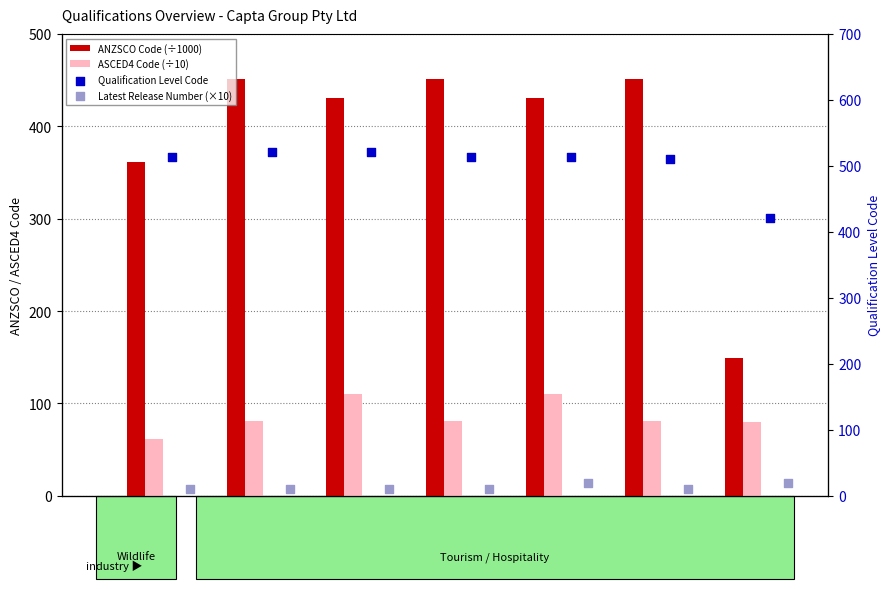

Which series has the largest total across all categories?

Qualification Level Code